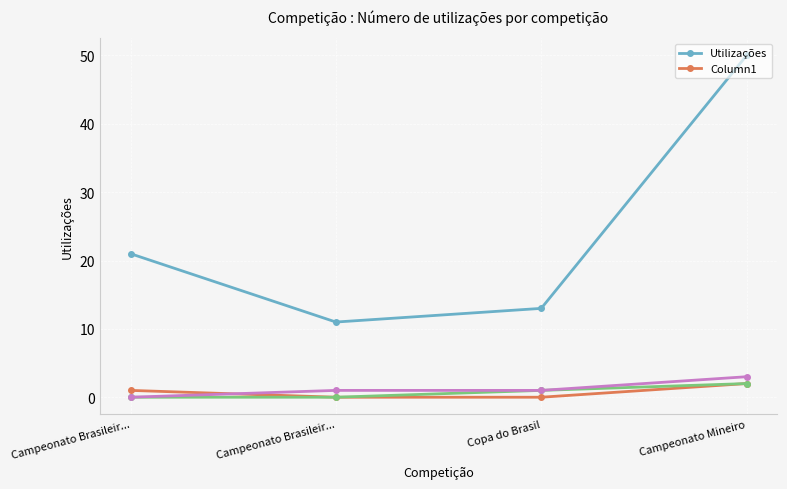

What is the sum of the Column1 values at Campeonato Mineiro and Campeonato Brasileir...?

3